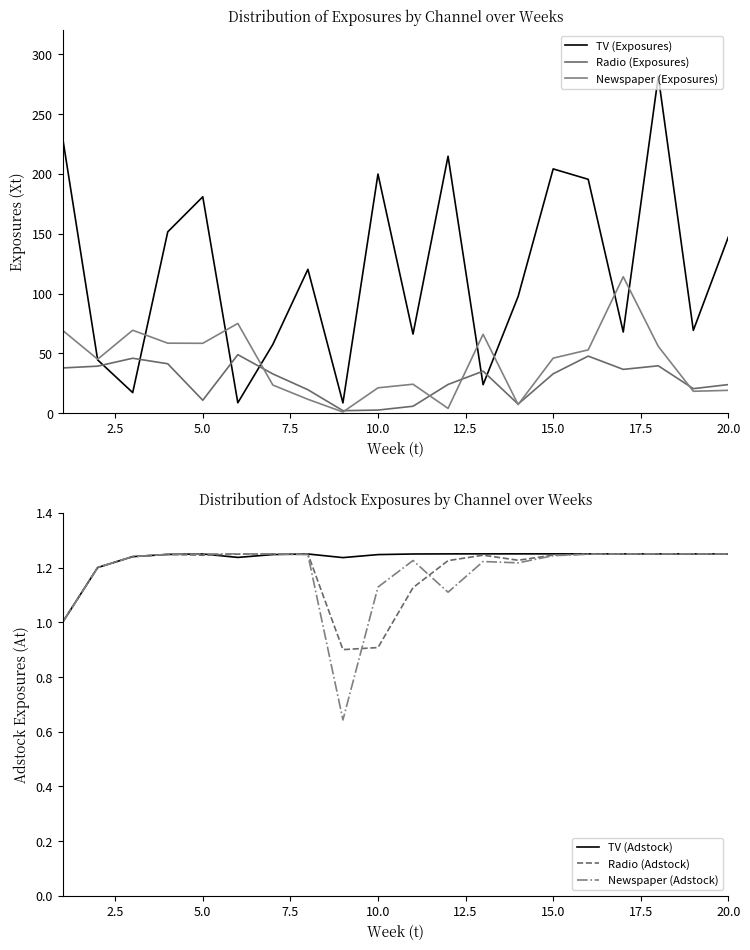

What is the lowest value of the Radio (Adstock) series?

0.9